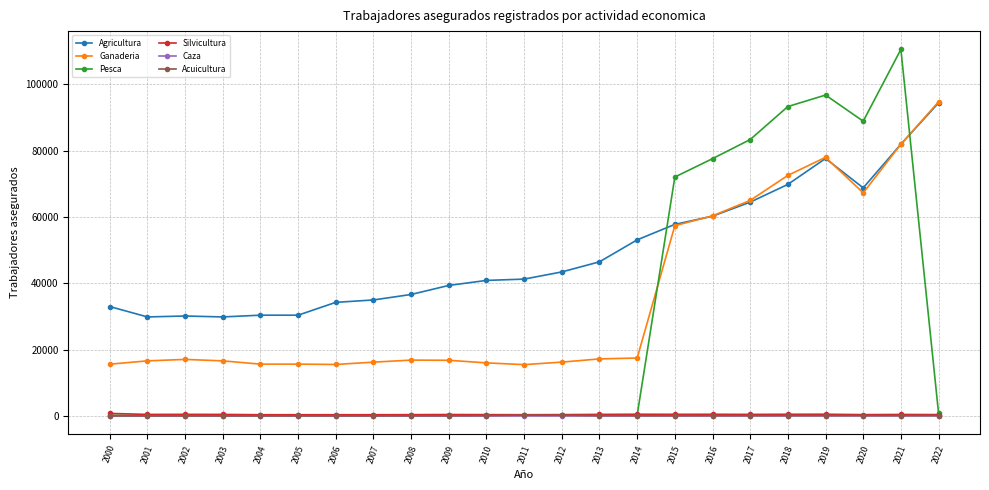

What is the greatest value displayed?

110474